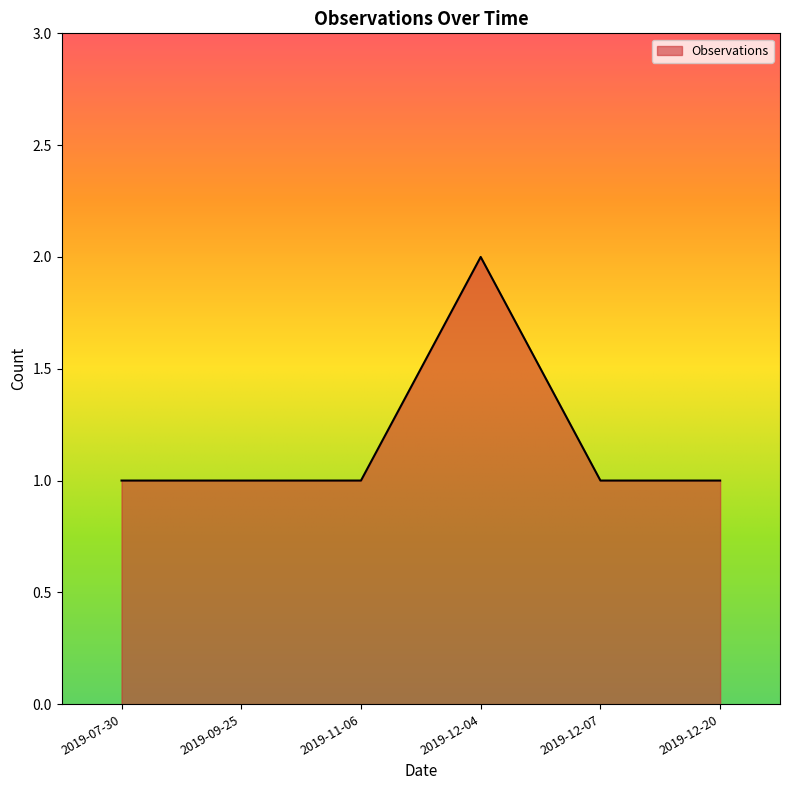

Does the chart display data point markers on the line(s)?

No